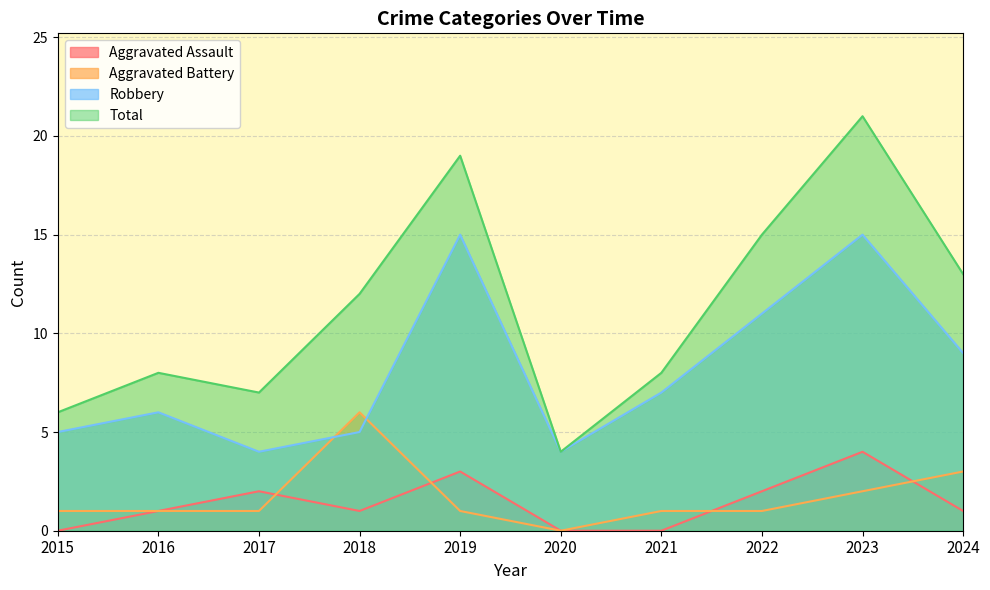

What is the total value across all series at 2018?

24